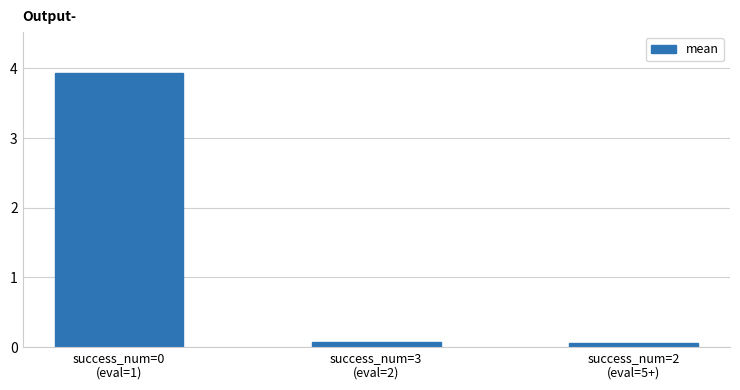

What is the value of the 1st bar from the left?

3.9